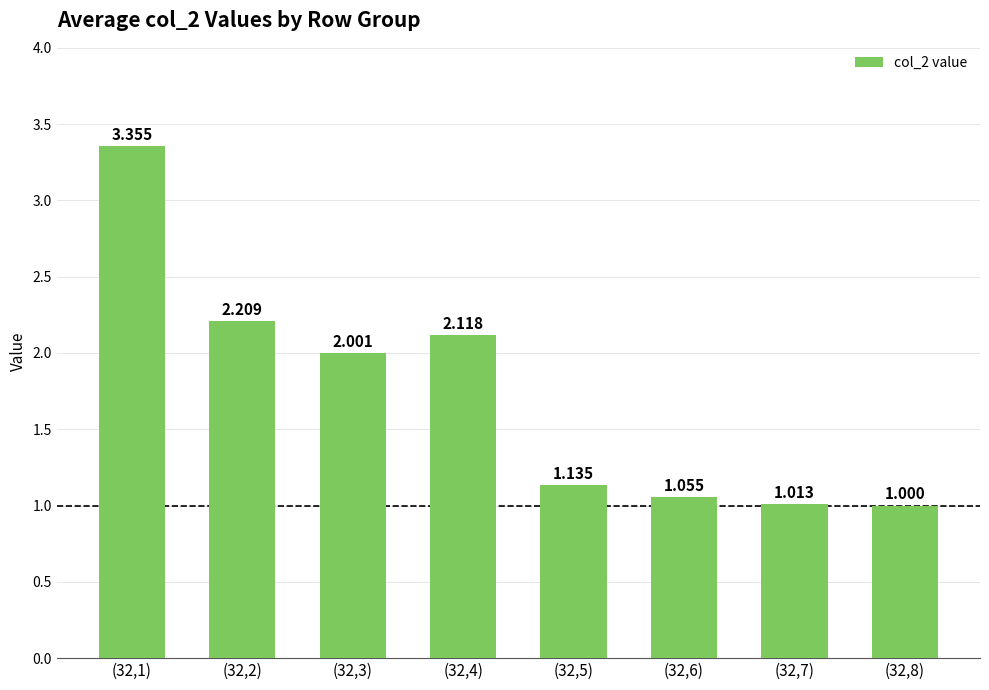

What position from the left is (32,7)?

7